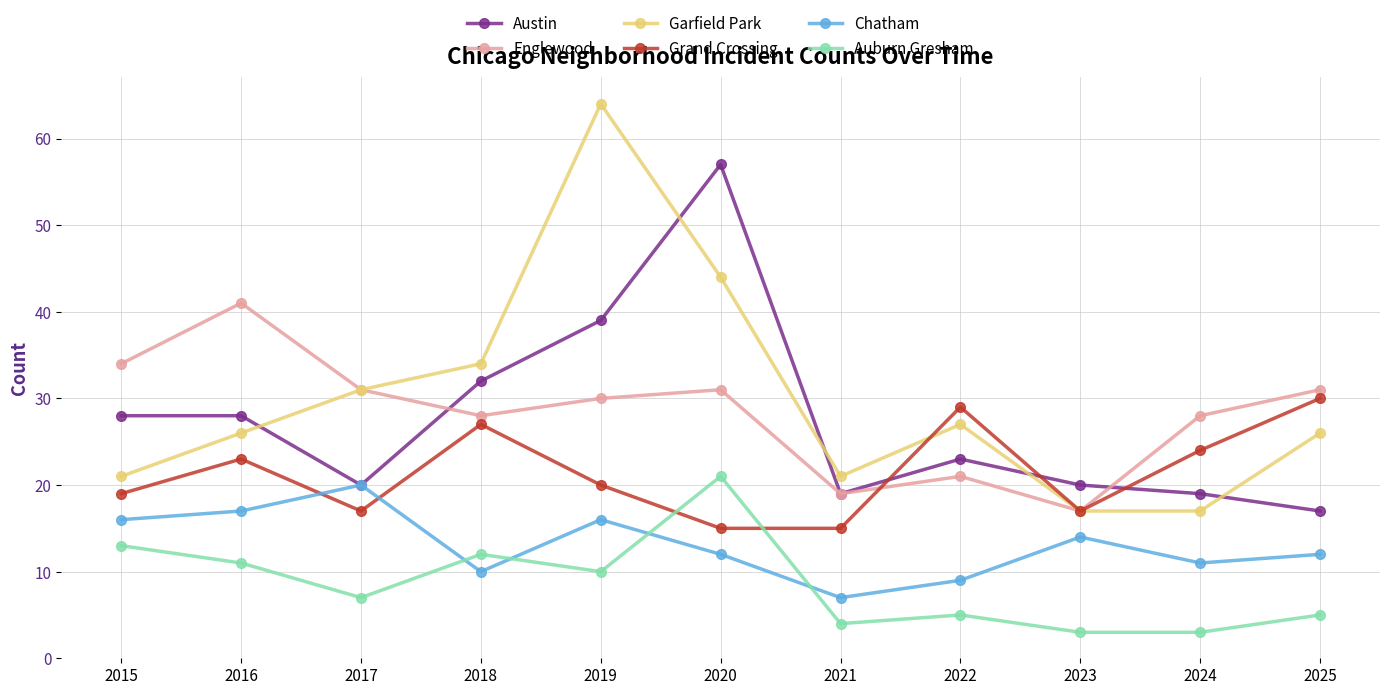

What is the difference between the second highest and second lowest values in the Austin series?

20